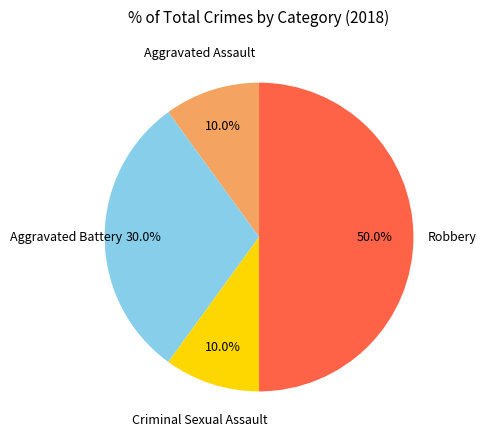

Combined, do Aggravated Assault and Criminal Sexual Assault account for over 50%?

No